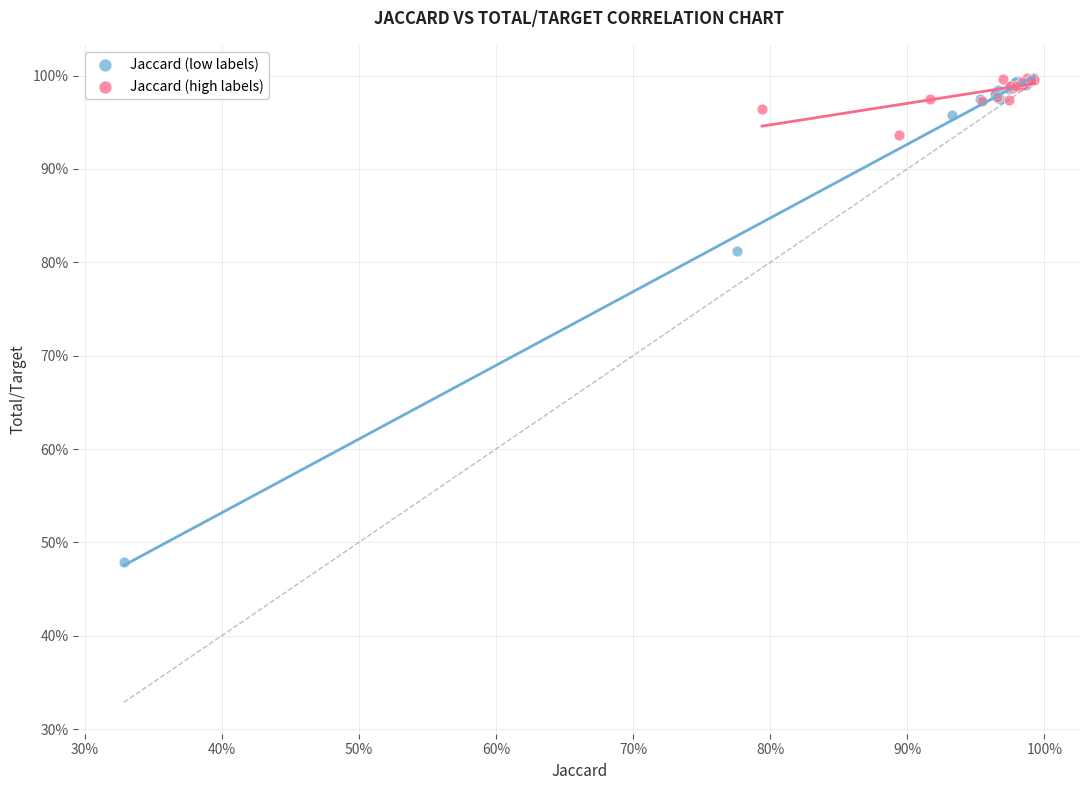

What are all the series names shown in the legend?

Jaccard (low labels), Jaccard (high labels)